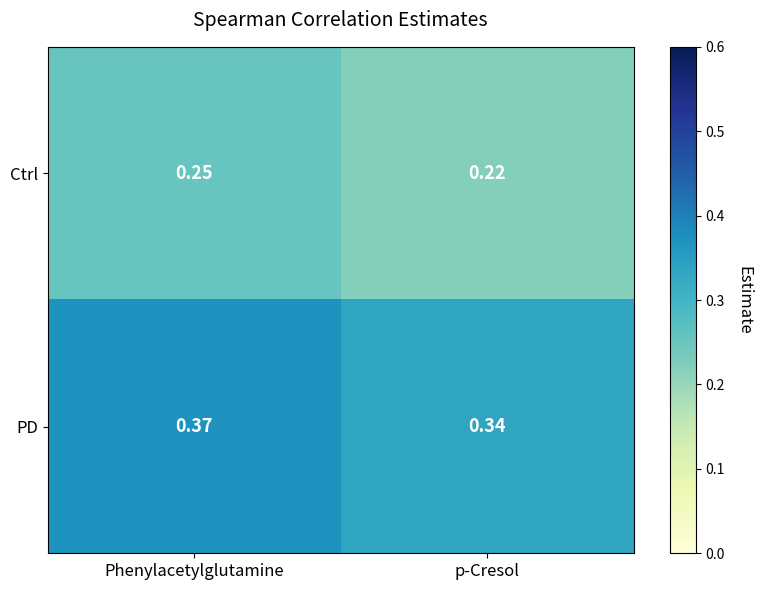

Rank the series by their maximum value, from lowest to highest.

Ctrl, PD